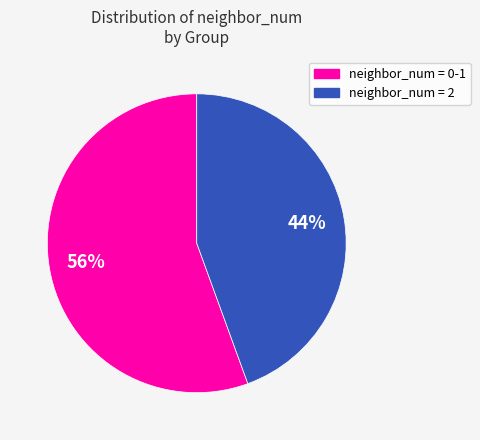

To the nearest percent, what is the average slice percentage?

50%